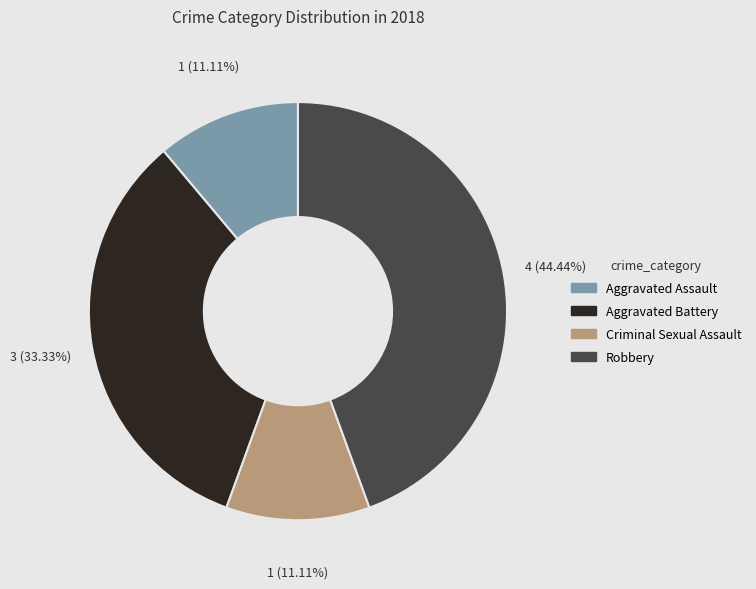

What percentage is NOT represented by Criminal Sexual Assault?

88.9%